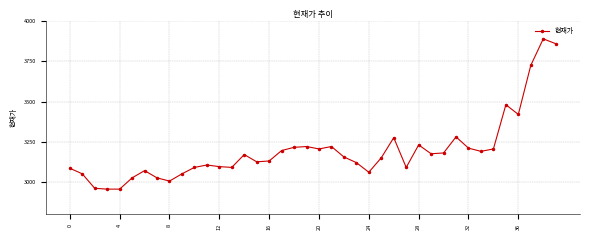

What is the average value?

3193